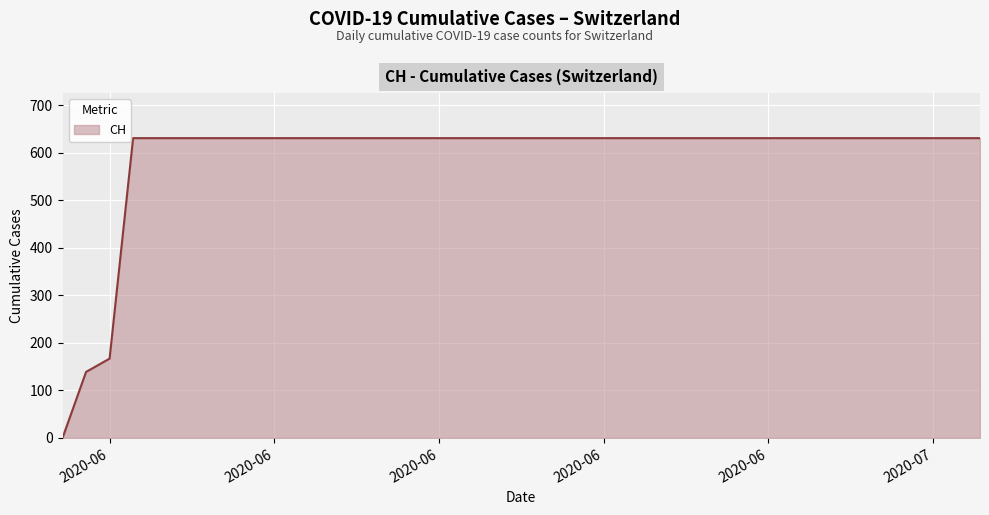

What is the maximum value shown in the chart?

631